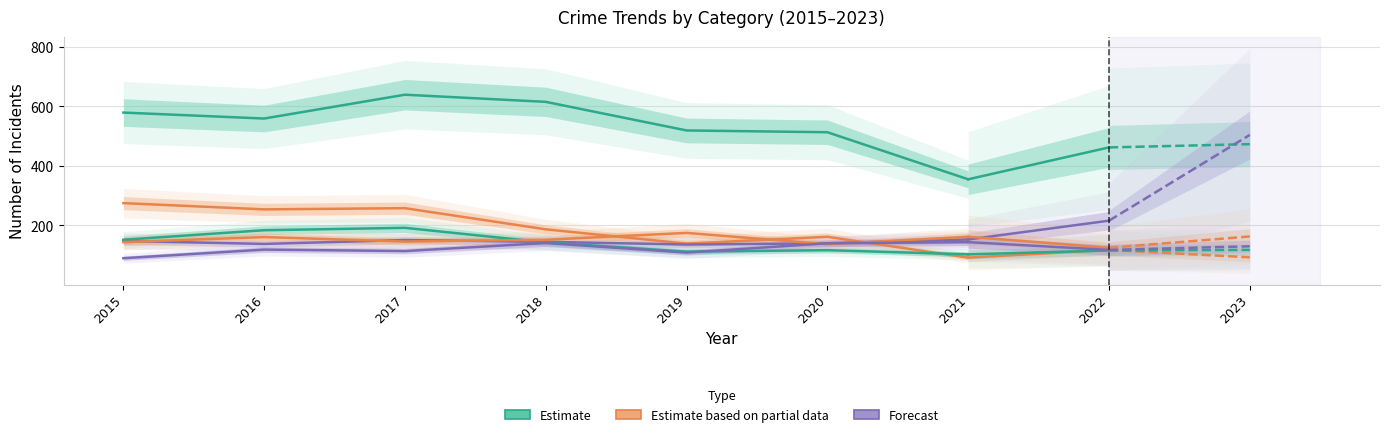

Where is the first local maximum for Burglary?

2017